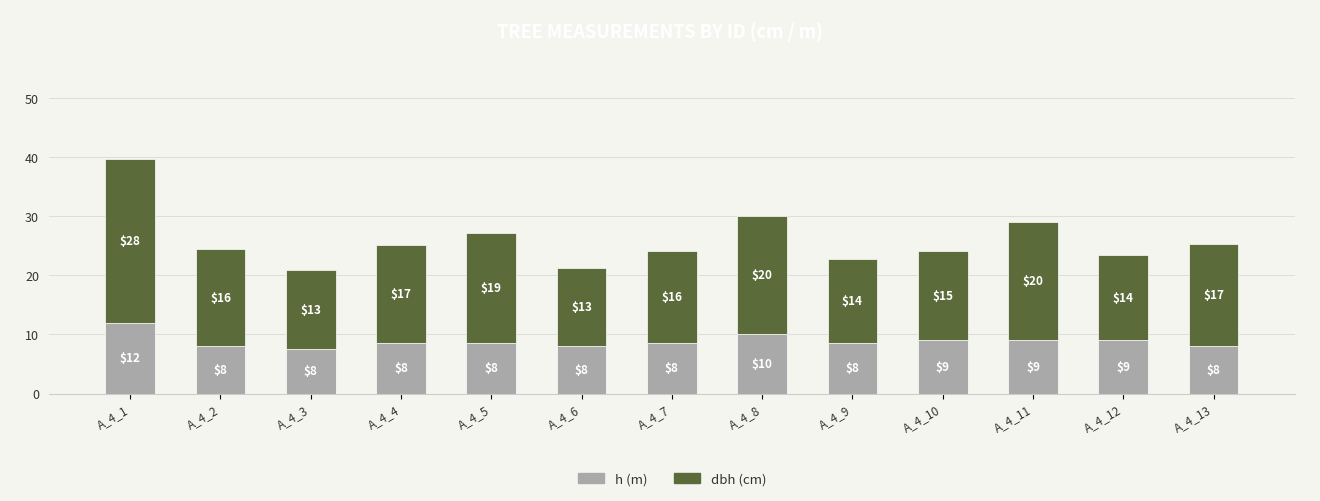

The h (m) series shows 8.5 at A_4_4. True or false?

True